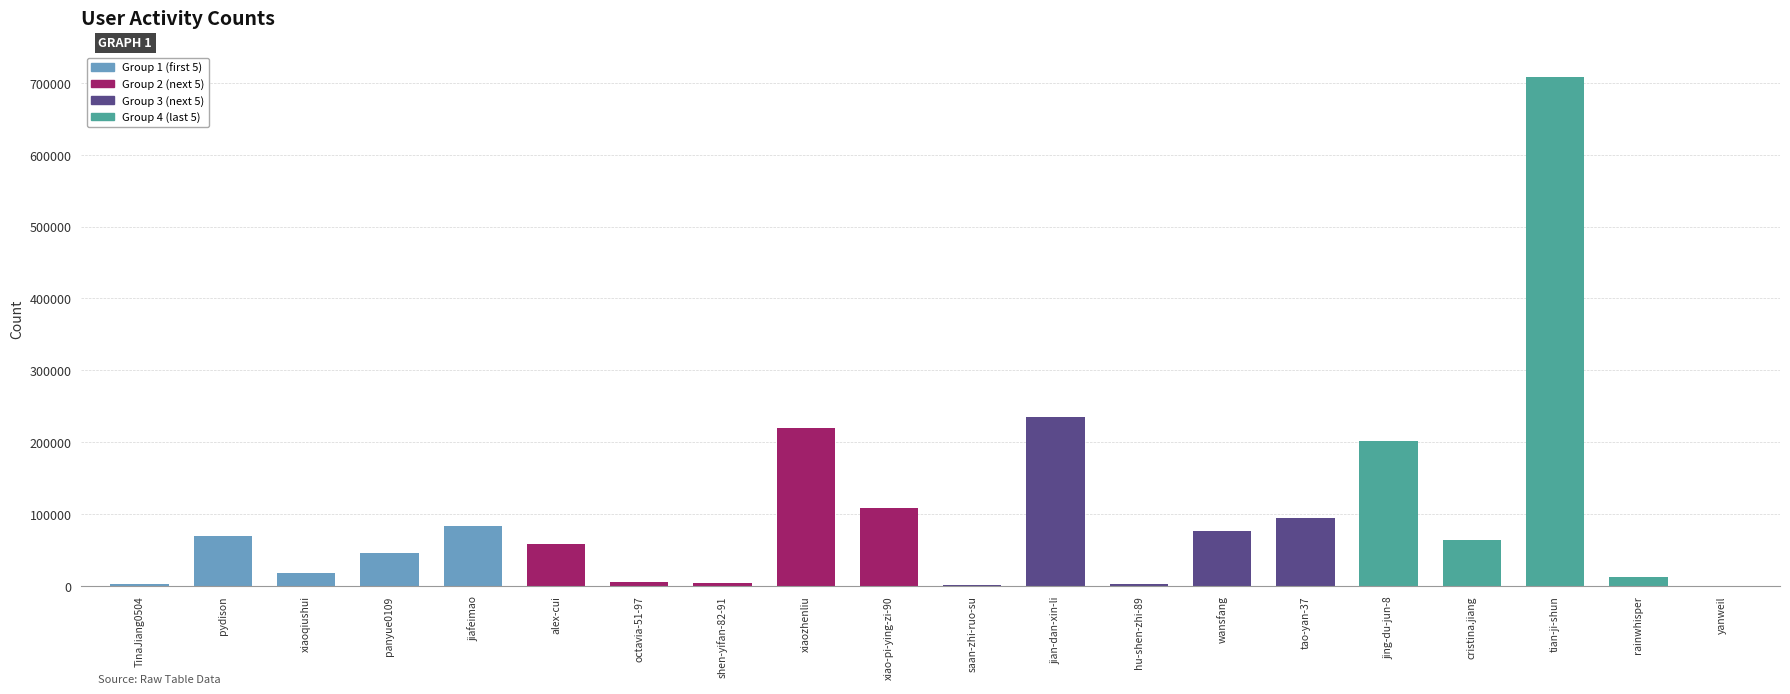

What is the average value?

100587